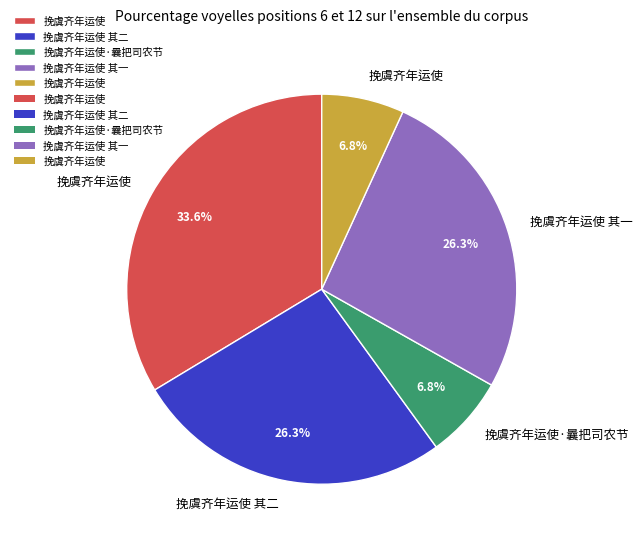

Does any single category account for the majority?

No